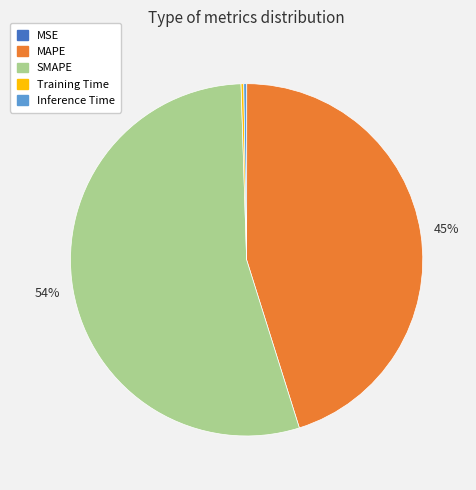

To the nearest percent, what is the difference between the MAPE and SMAPE slice percentages?

9%